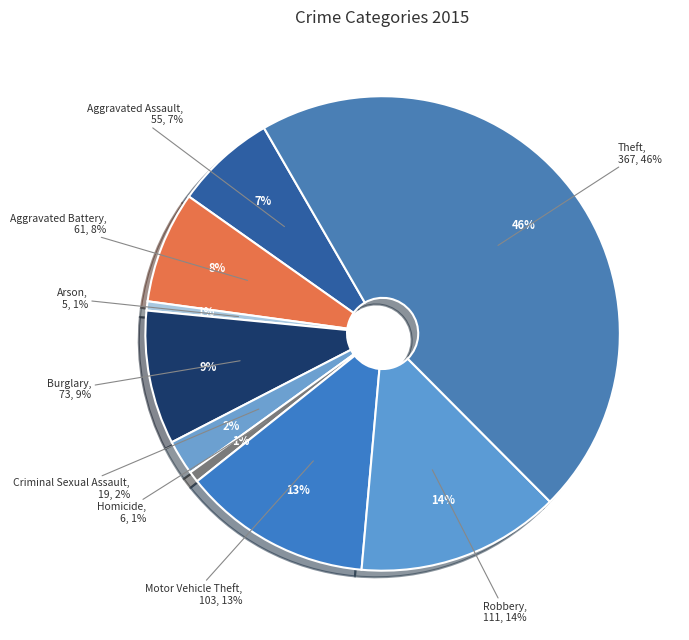

How many segments does this pie chart have?

9